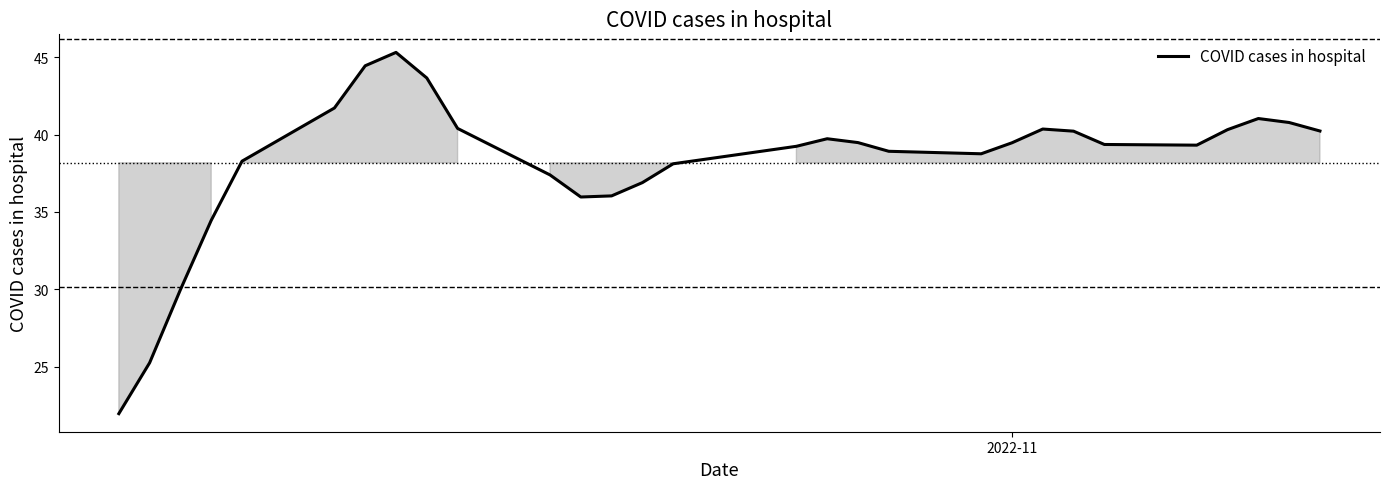

What is the smallest value displayed?

22.0